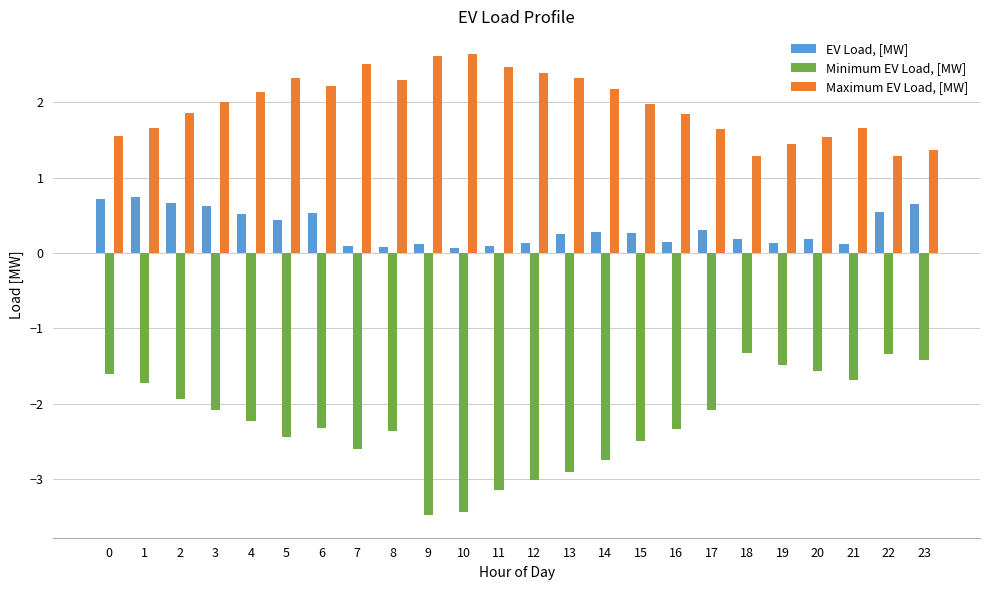

Between 5 and 12, which series saw the biggest shift?

Minimum EV Load, [MW]